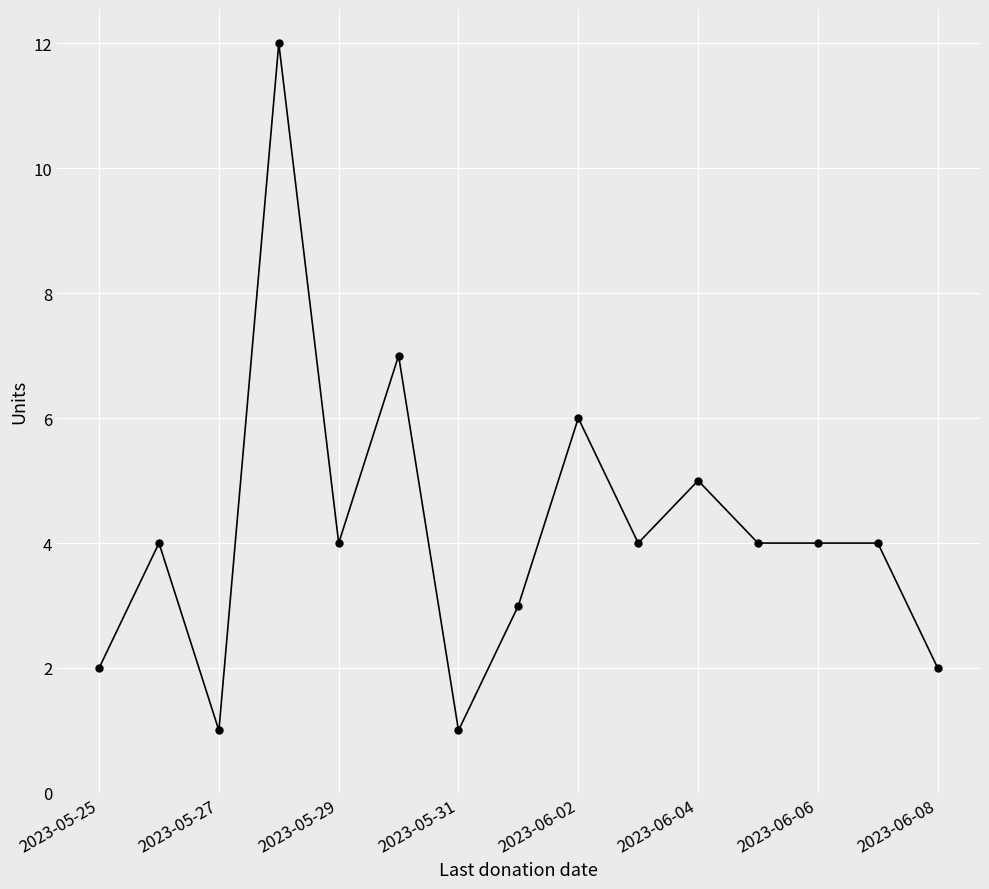

What is the difference between the second highest and minimum values?

6